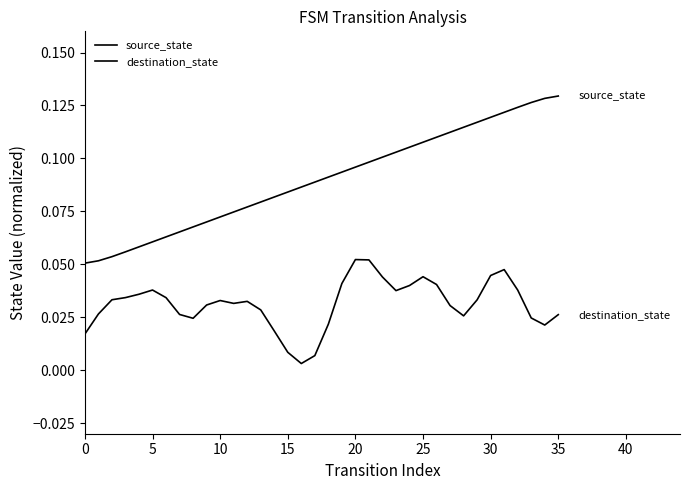

List the series in order of their peak value, lowest first.

destination_state, source_state